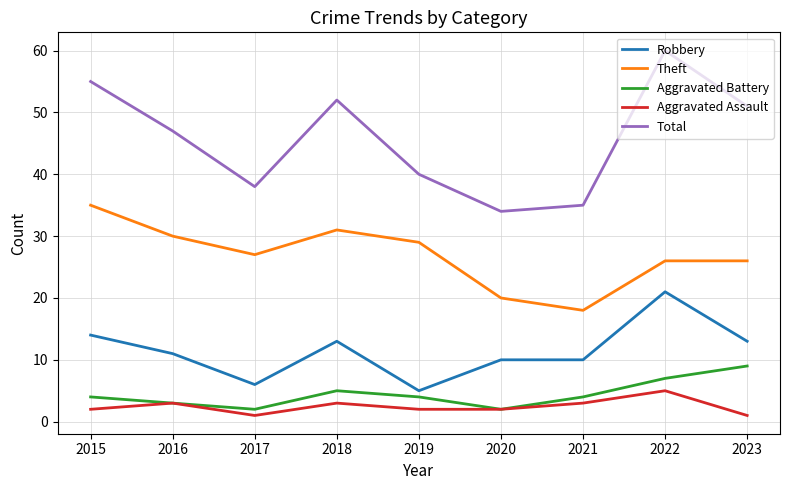

At which category is the sum across all series the highest?

2022